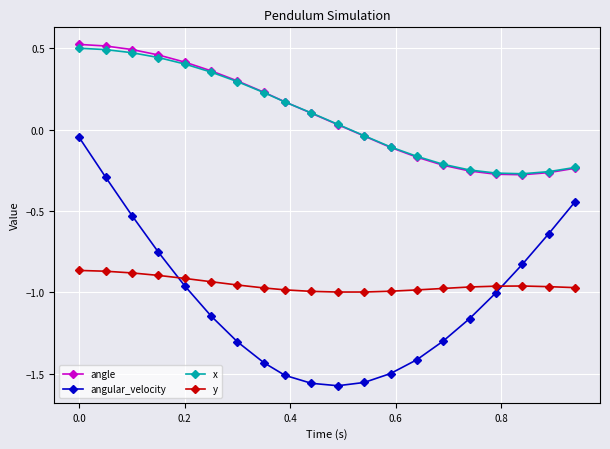

At how many categories does at least one series exceed 0?

11